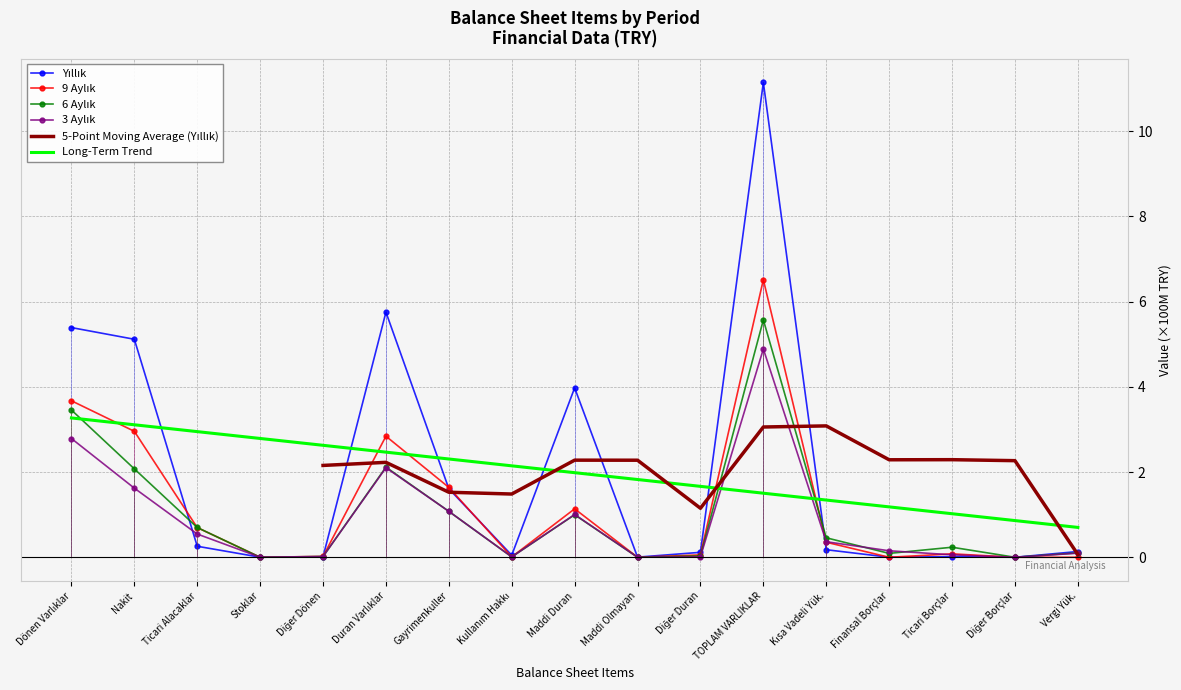

At which category does Yıllık reach its first local valley?

Stoklar